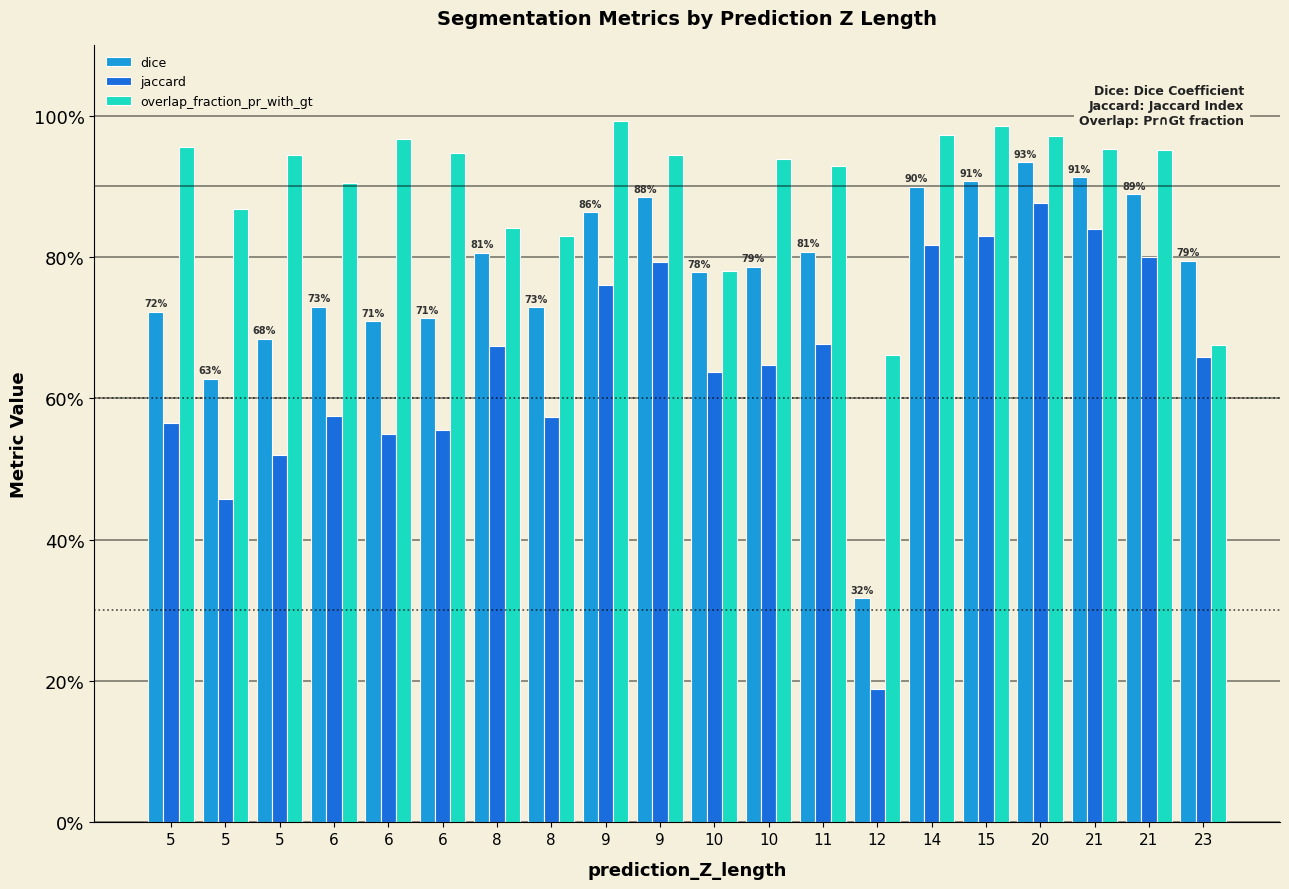

Which has a higher value, 12 or 6?

6